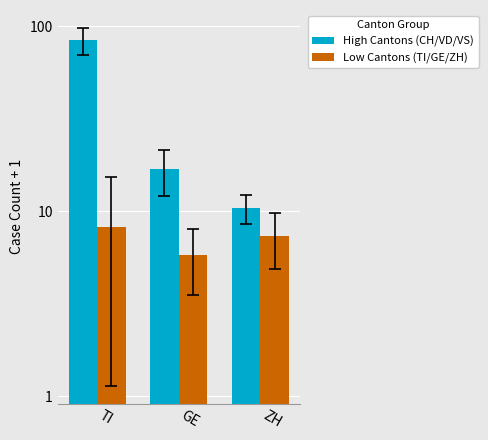

How many bars are there in each group?

2